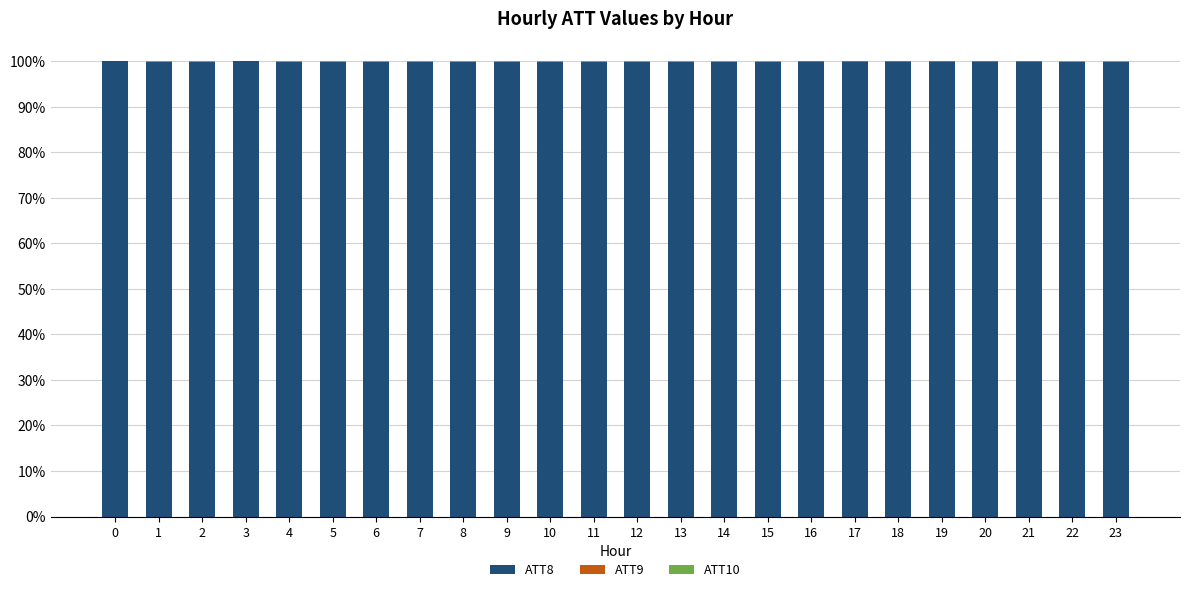

Are the bars horizontal?

No